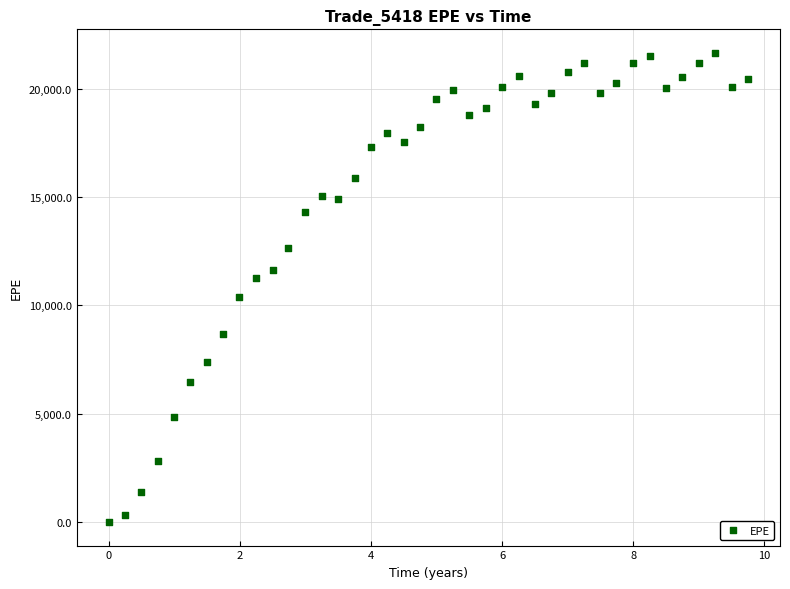

What is the range of Y values (max minus min)?

21661.1